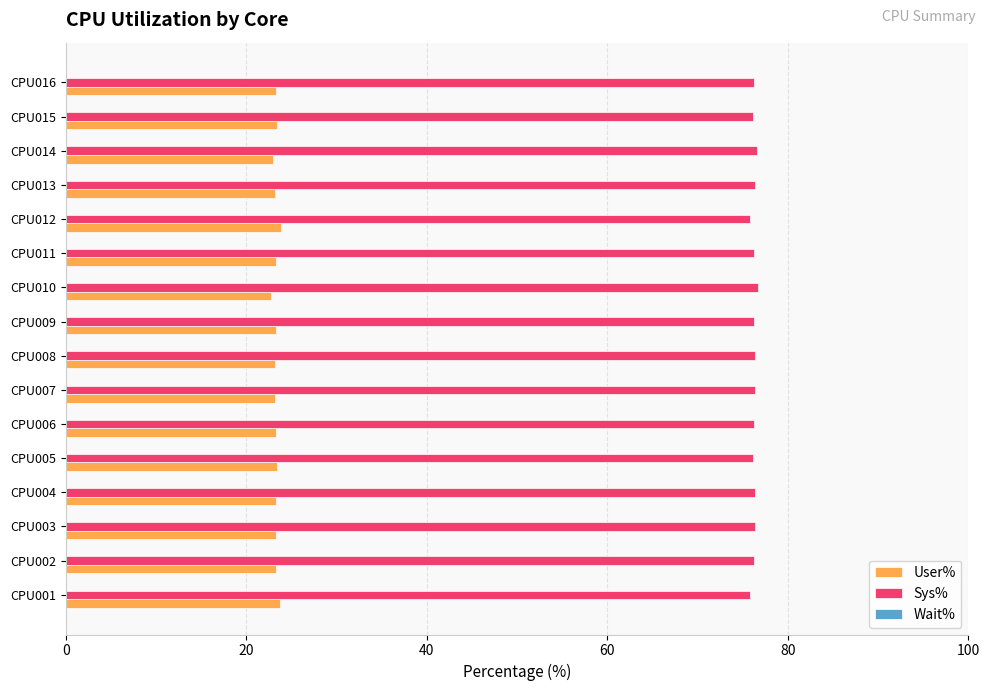

Is it true that Sys% equals 16.4 at CPU004?

False